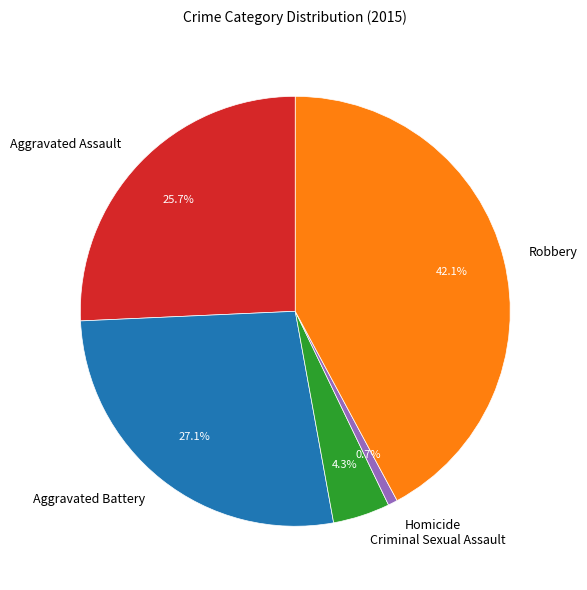

Count the number of slices in the pie.

5